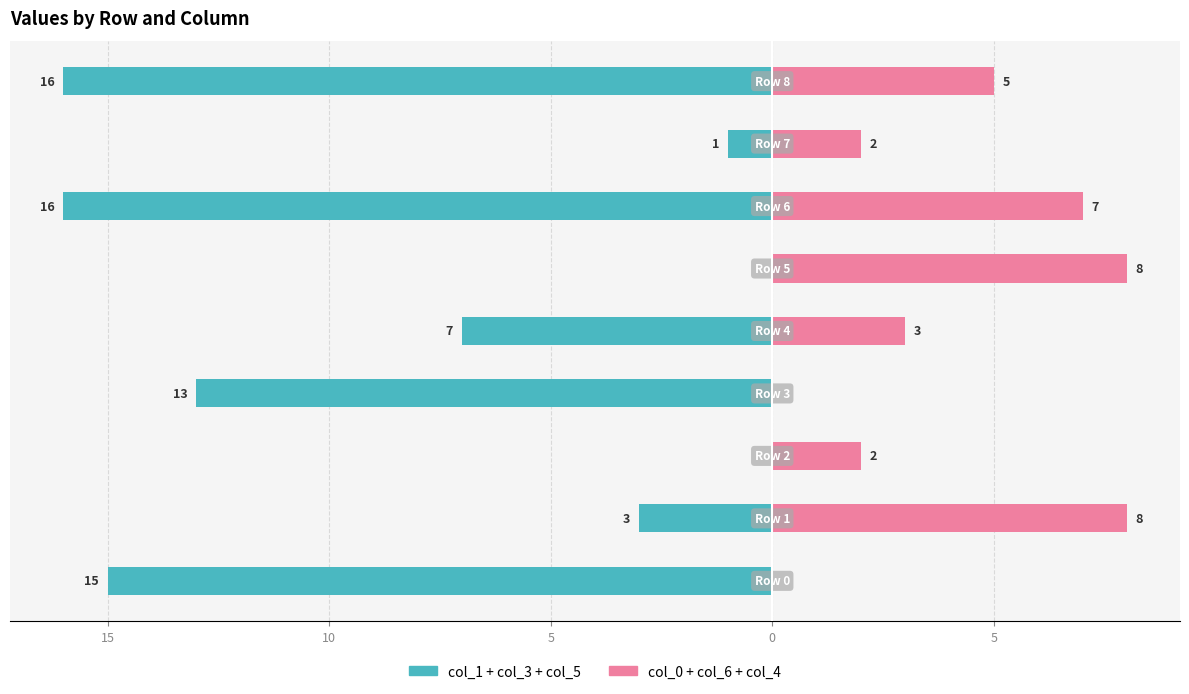

The col_0 + col_6 + col_4 series shows 0 at 20. True or false?

True